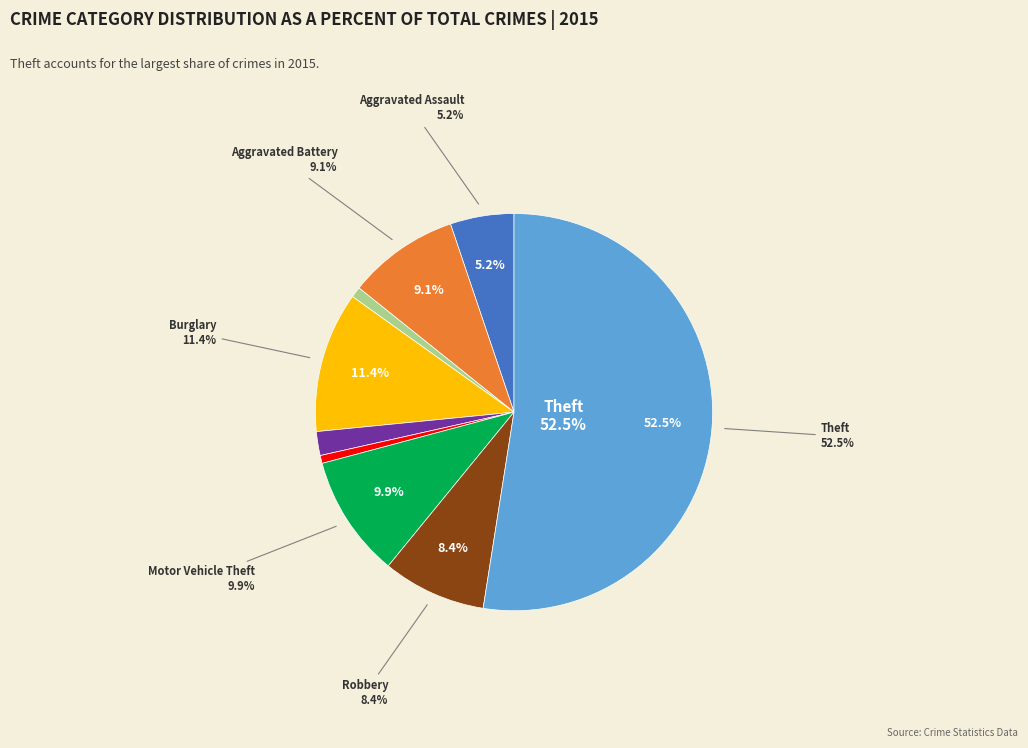

To the nearest percent, what is the average slice percentage?

11%